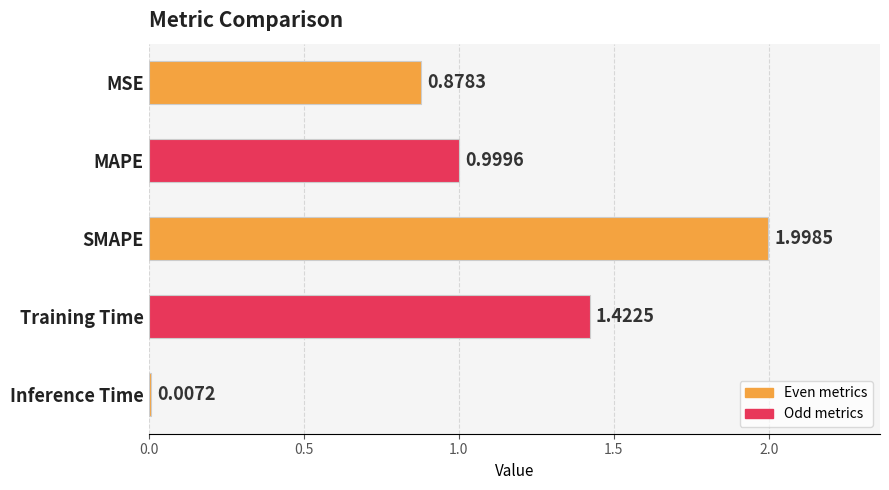

At which category does the chart reach its minimum across all series?

Inference Time